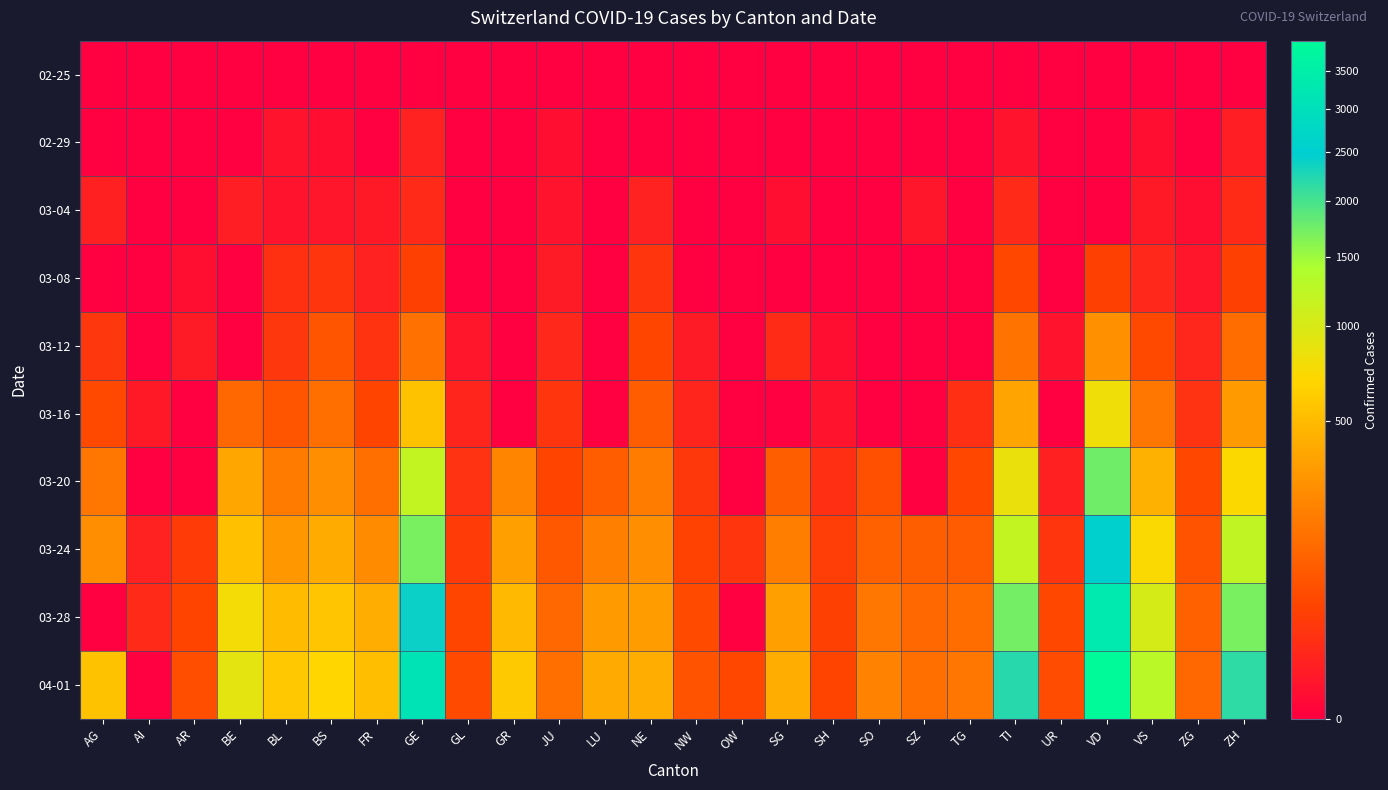

Which category has the highest value across all series?

VD